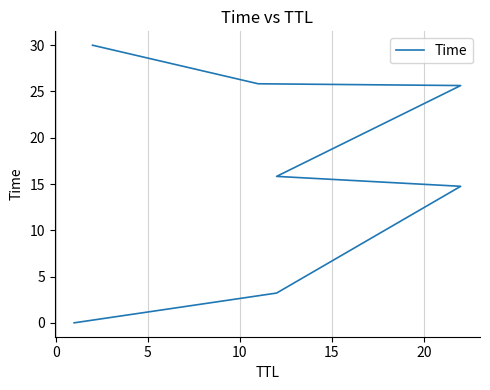

How many data points are above 15?

4